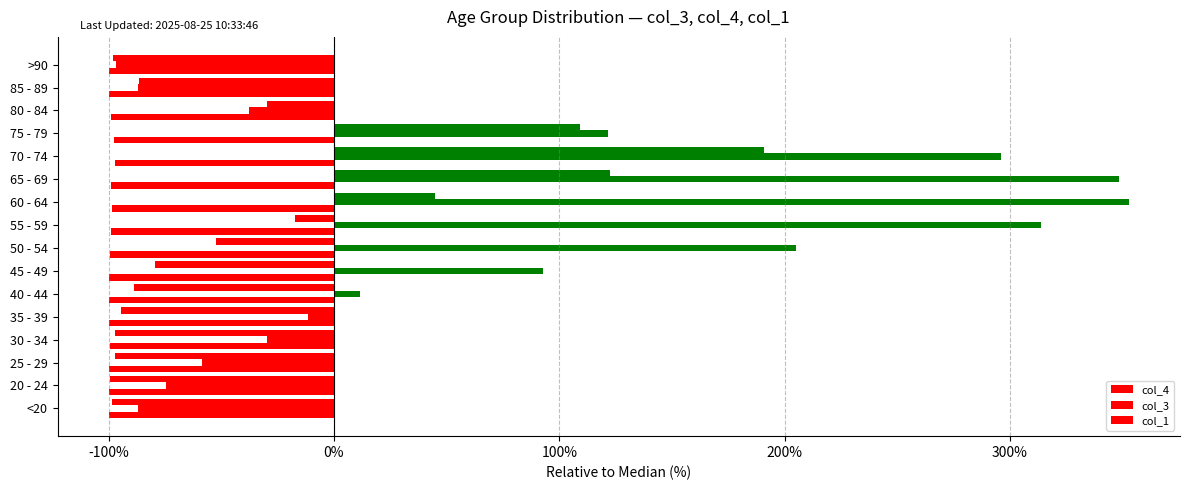

Reading right to left, list all the values displayed in this chart.

col_4: -98.1	-86.5	-29.9	109.1	190.7	122.5	45.1	-17.5	-52.2	-79.6	-88.8	-94.5	-97.1	-97.3	-99.6	-98.5
col_3: -96.8	-86.9	-37.7	121.7	296.2	348.4	352.8	313.7	205.3	92.6	11.6	-11.6	-29.9	-58.7	-74.5	-86.9
col_1: -100.0	-99.8	-99.2	-97.5	-97.1	-98.7	-98.3	-98.7	-99.4	-99.8	-99.8	-99.8	-99.6	-100.0	-99.8	-100.0